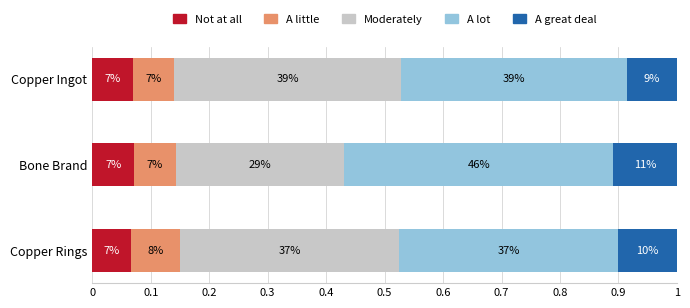

What are all the series names shown in the legend?

Not at all, A little, Moderately, A lot, A great deal